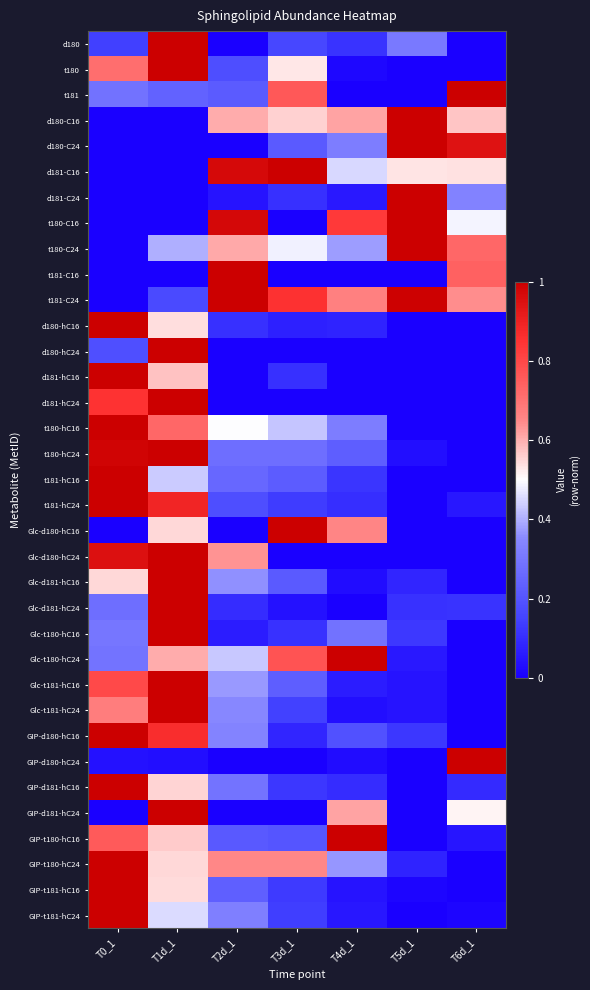

At which category is the sum across all series the highest?

T1d_1